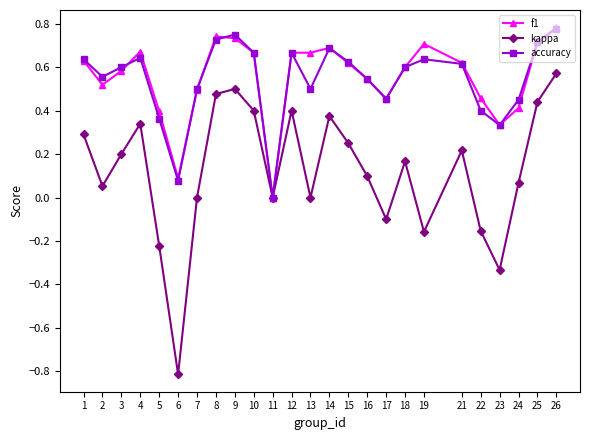

What are all the series names shown in the legend?

f1, kappa, accuracy